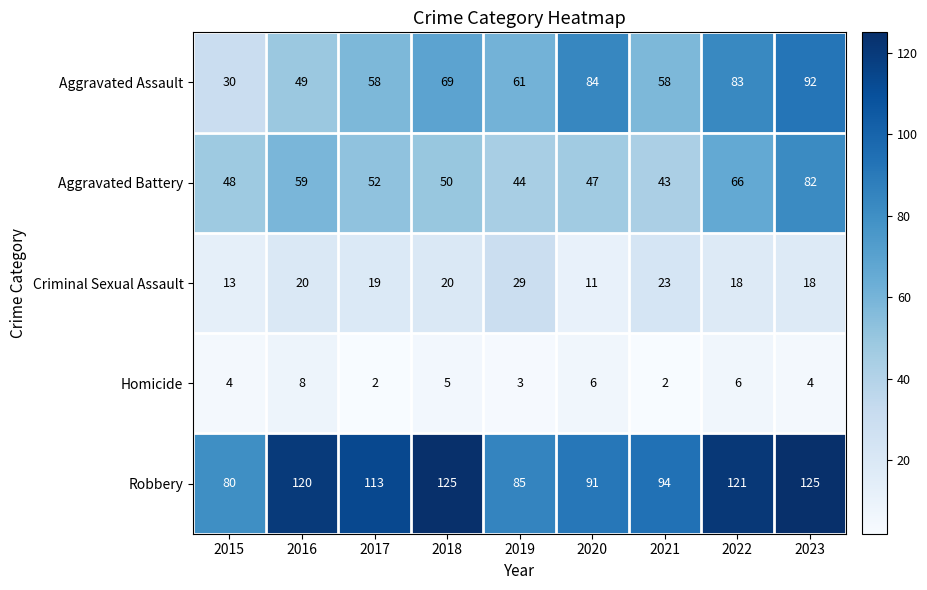

Rank the series by their maximum value, from highest to lowest.

Robbery, Aggravated Assault, Aggravated Battery, Criminal Sexual Assault, Homicide